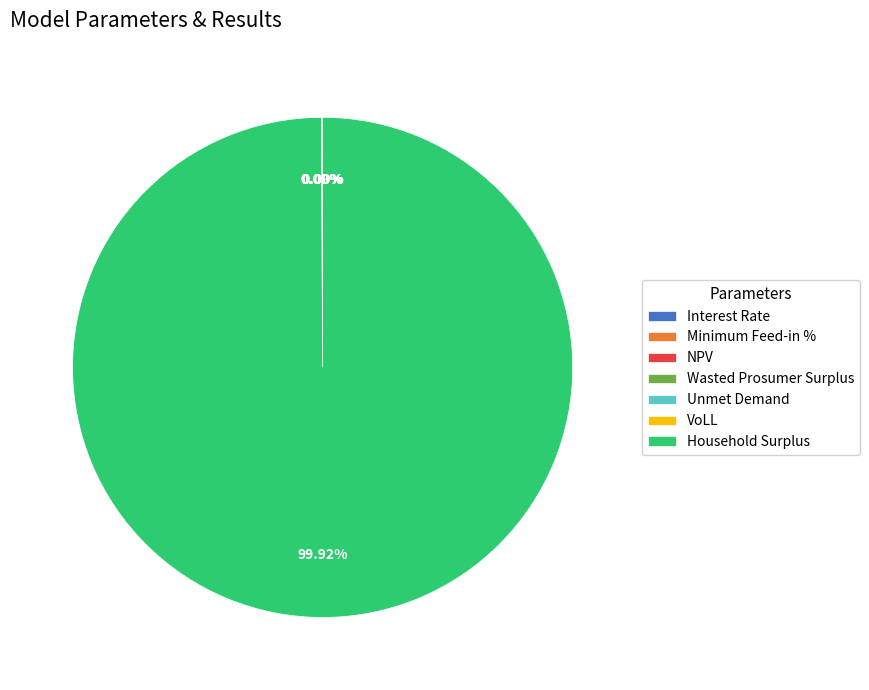

Do NPV and VoLL together represent more than half of the pie?

No